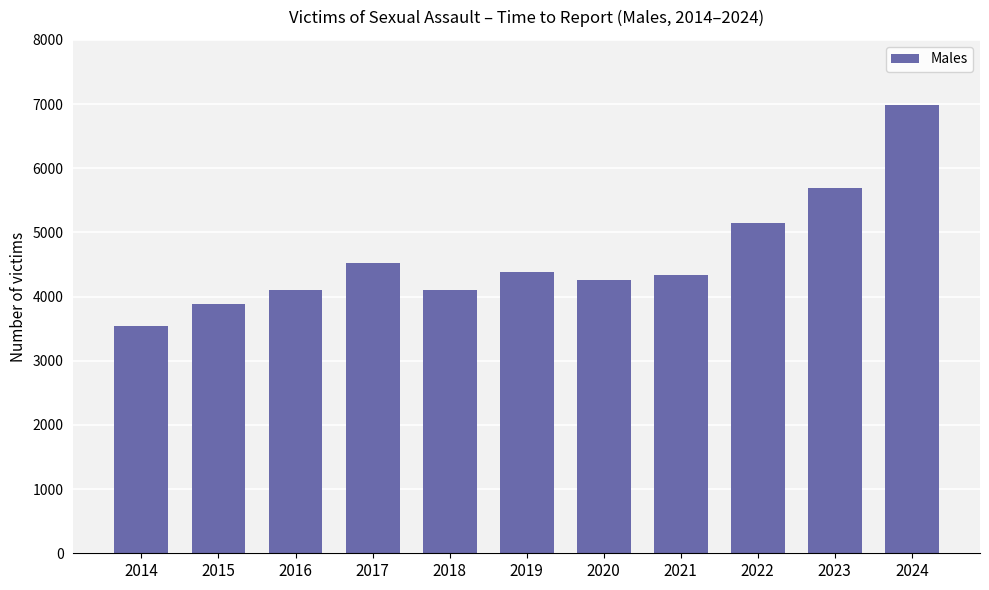

The value at 2014 is 3538. True or false?

True